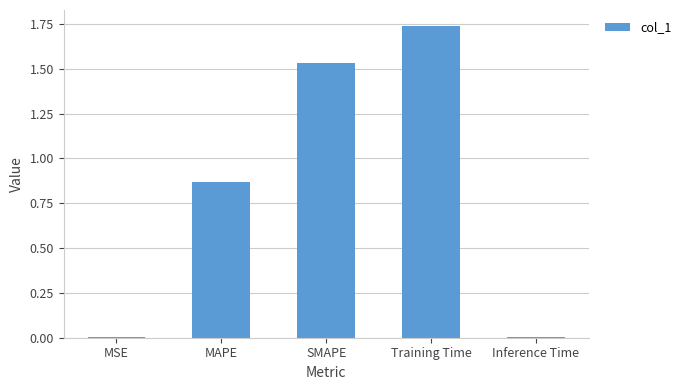

Approximately how many times larger is the value at MAPE compared to Training Time?

0.5